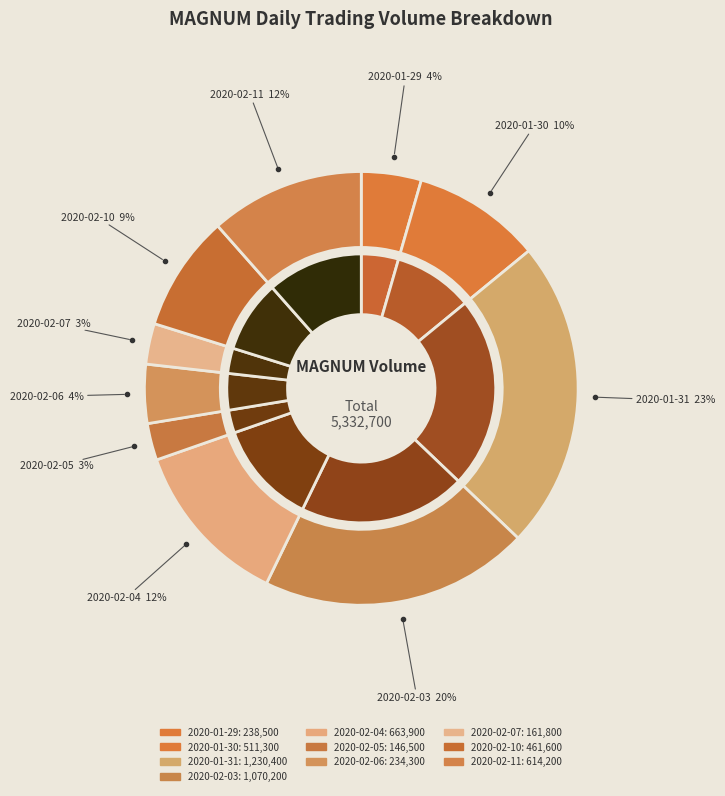

Is there any slice that represents more than half of the pie?

No